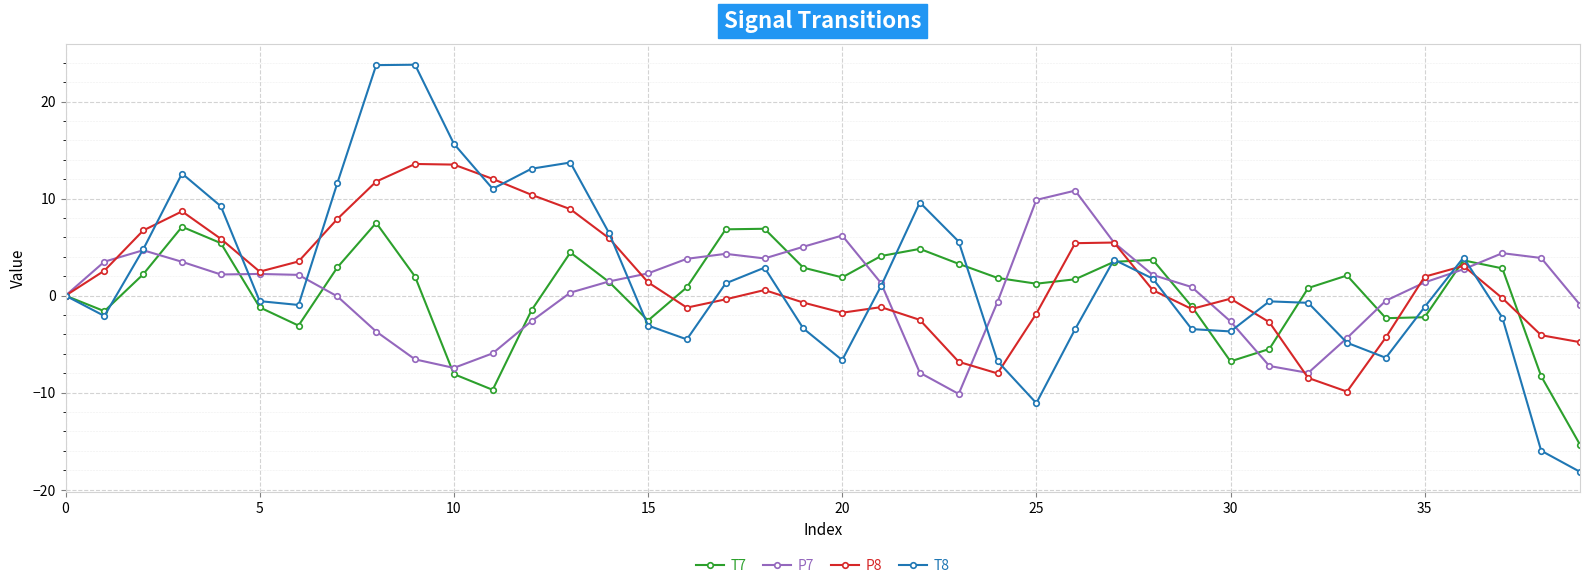

How many lines are shown in the chart?

4